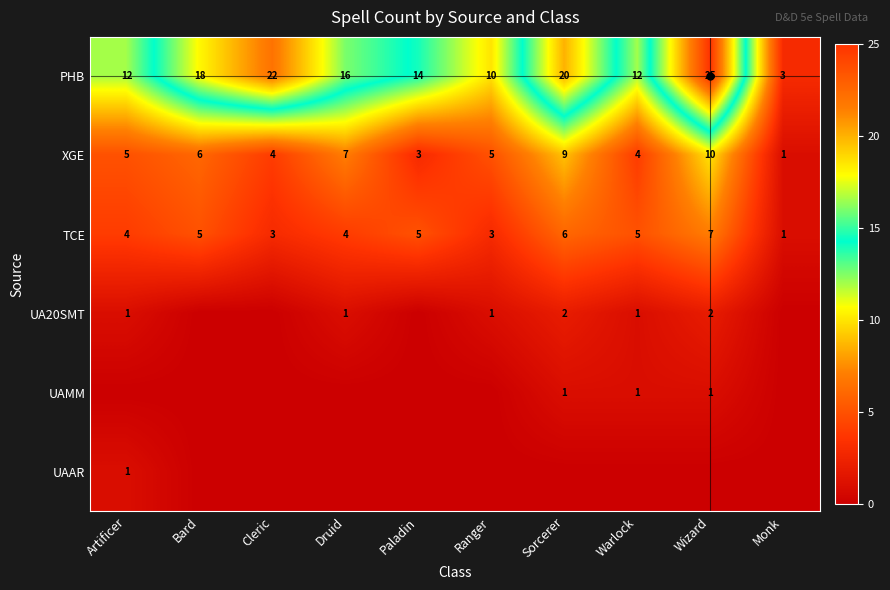

The value of TCE at Wizard is 9. True or false?

False